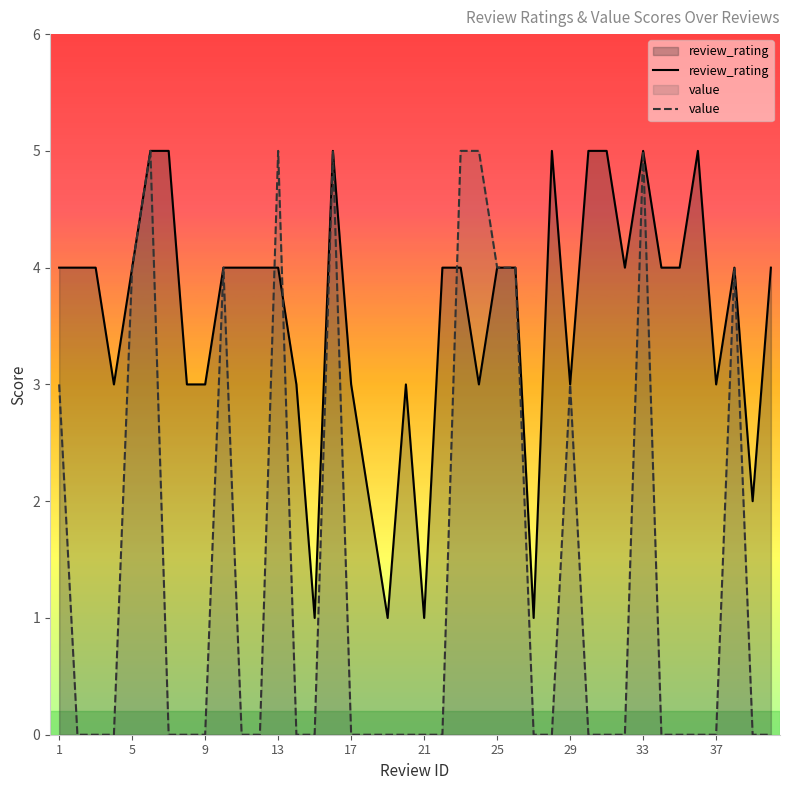

Reading right to left, extract all data points from this chart.

review_rating: 4	2	4	3	5	4	4	5	4	5	5	3	5	1	4	4	3	4	4	1	3	1	2	3	5	1	3	4	4	4	4	3	3	5	5	4	3	4	4	4
value: 0	0	4	0	0	0	0	5	0	0	0	3	0	0	4	4	5	5	0	0	0	0	0	0	5	0	0	5	0	0	4	0	0	0	5	4	0	0	0	3